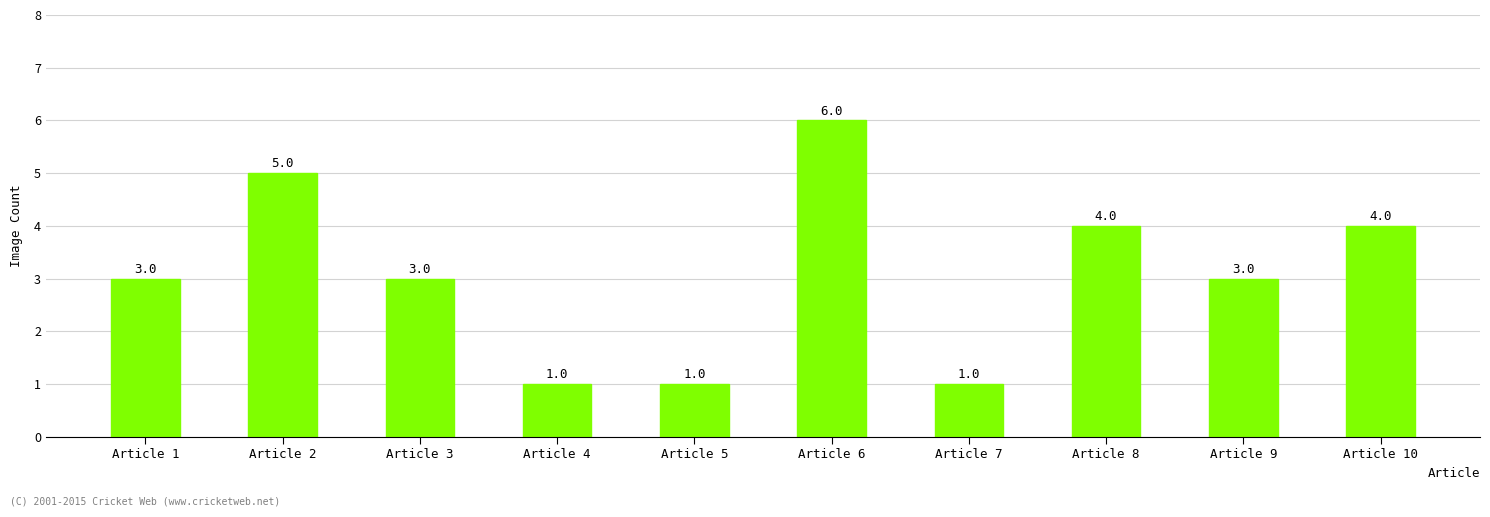

Which category has the highest value across all series?

Article 6